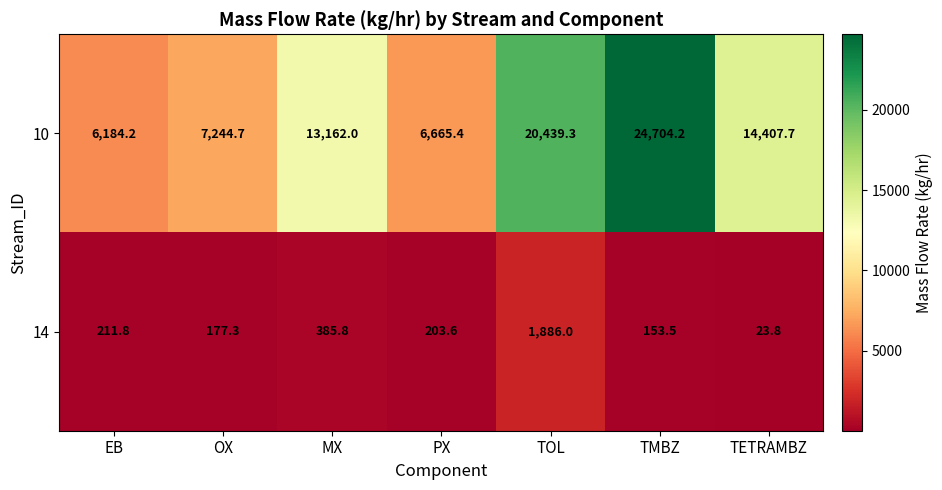

At how many categories does at least one series exceed 4804?

7